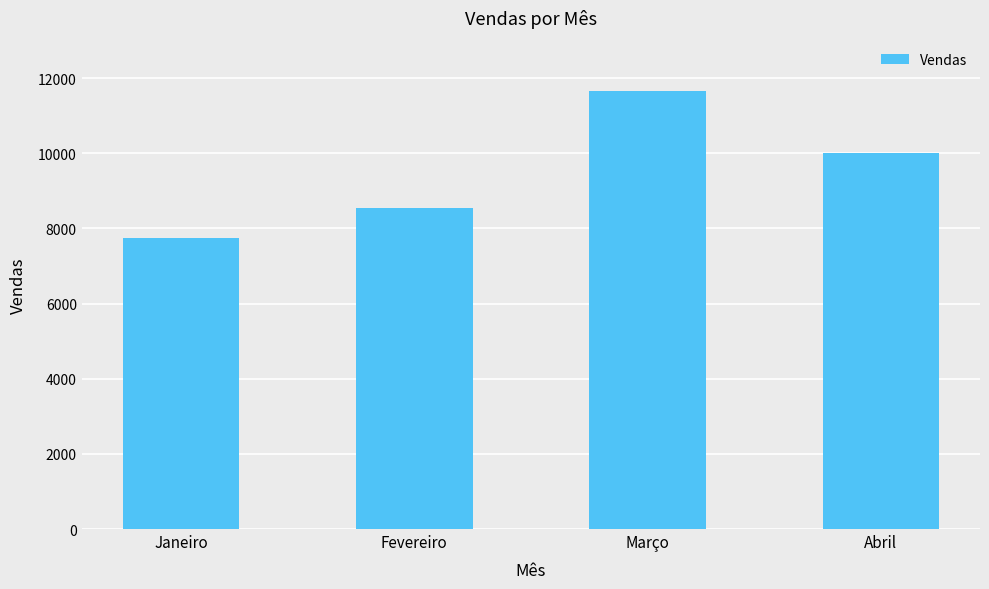

Reading left to right, extract all data points from this chart.

7738	8535	11668	10009